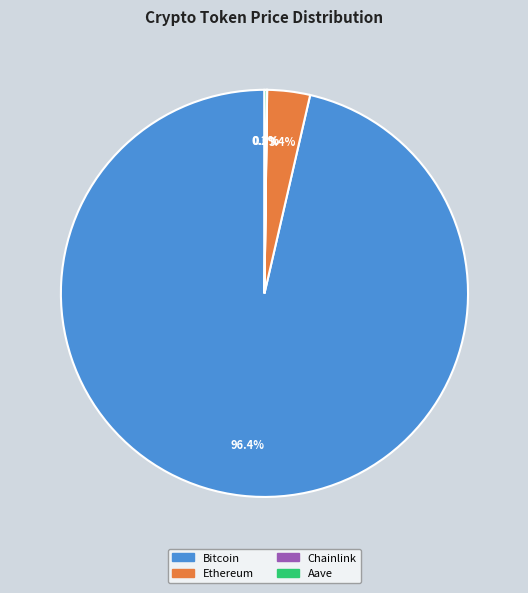

Does any single category account for the majority?

Yes